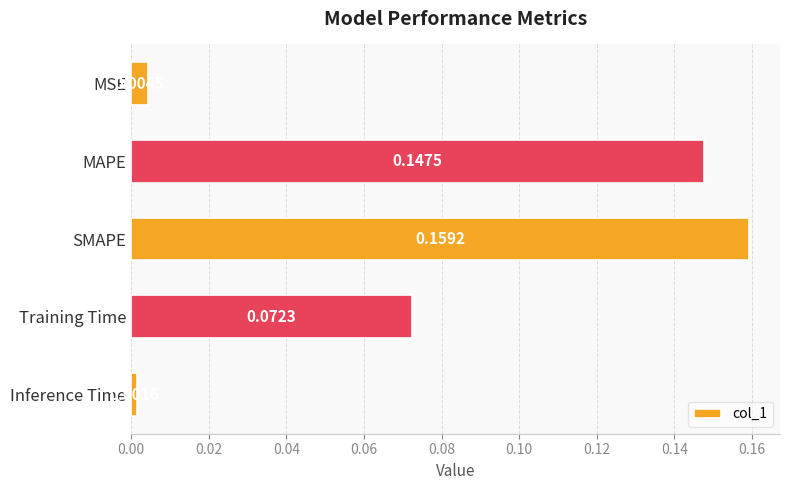

What is the sum of all values?

0.4